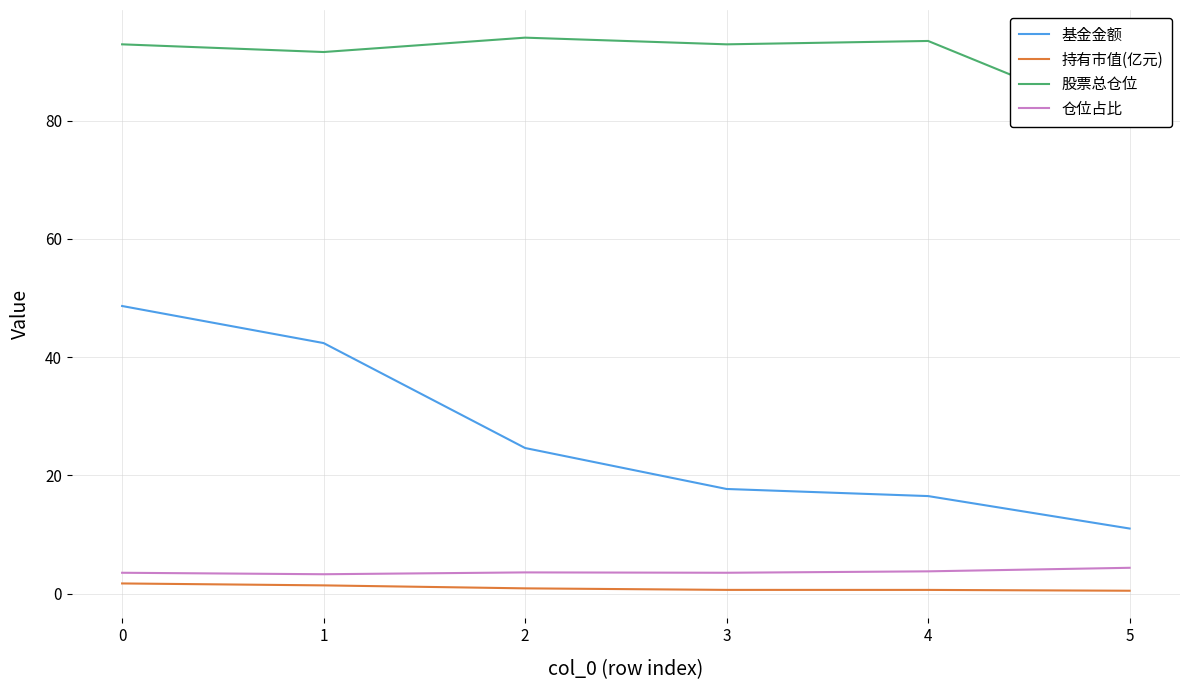

True or false: 持有市值(亿元) and 基金金额 cross at least once.

False